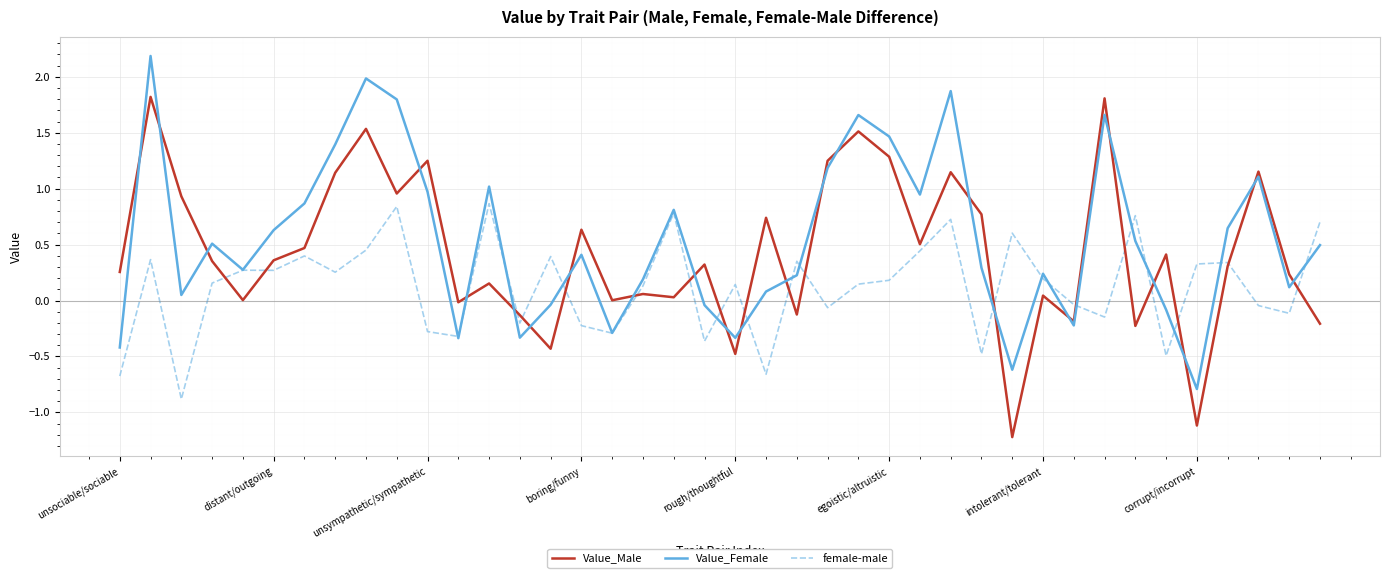

Rank the series by their average value, from lowest to highest.

female-male, Value_Male, Value_Female